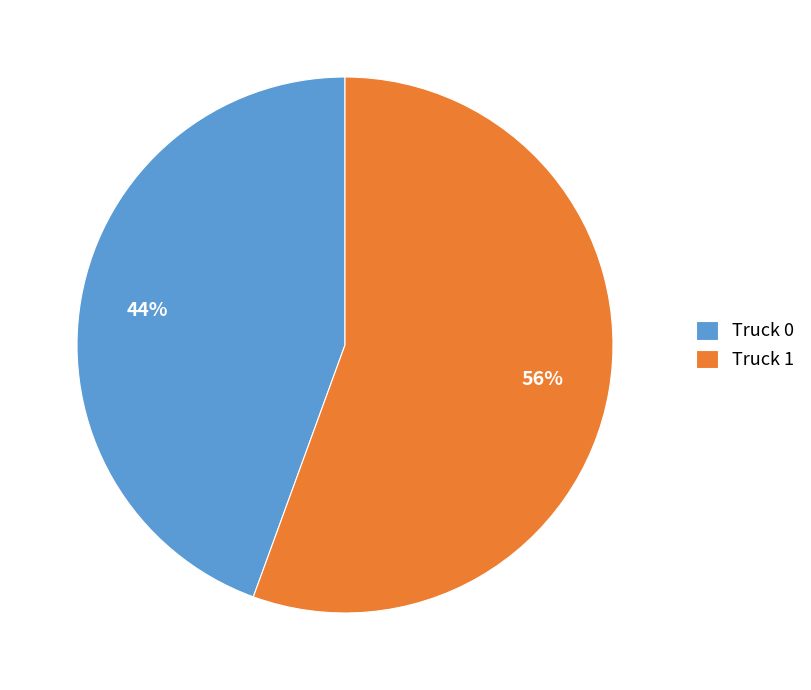

Which has a higher value, Truck 0 or Truck 1?

Truck 1